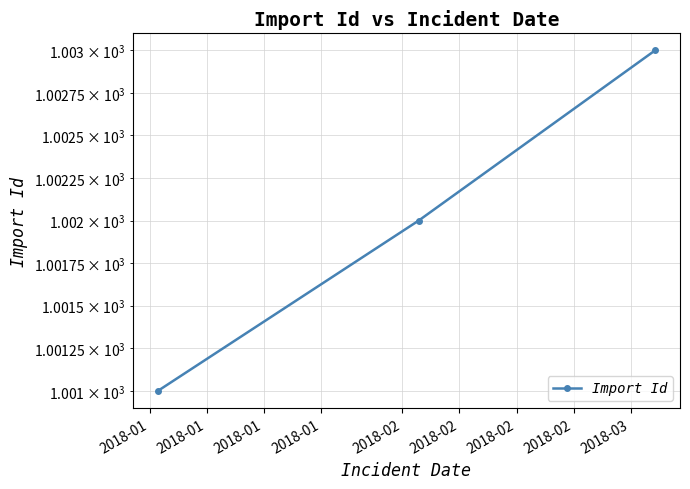

What is the greatest value displayed?

1003